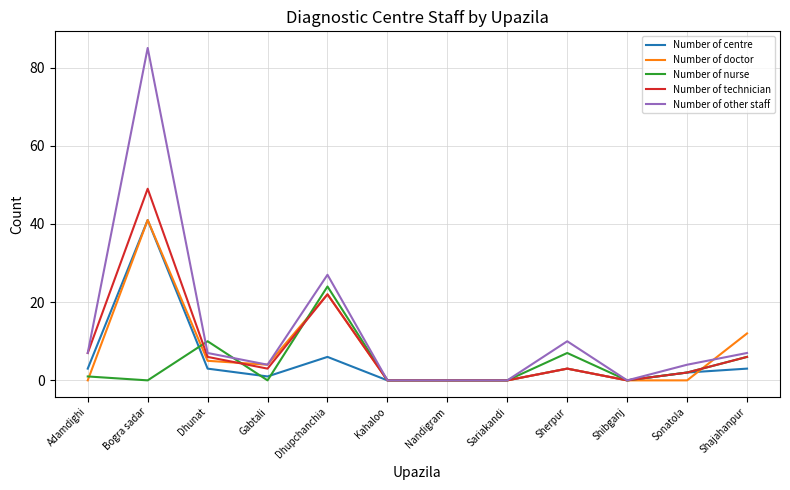

At which label is Number of centre closest to 20?

Dhupchanchia